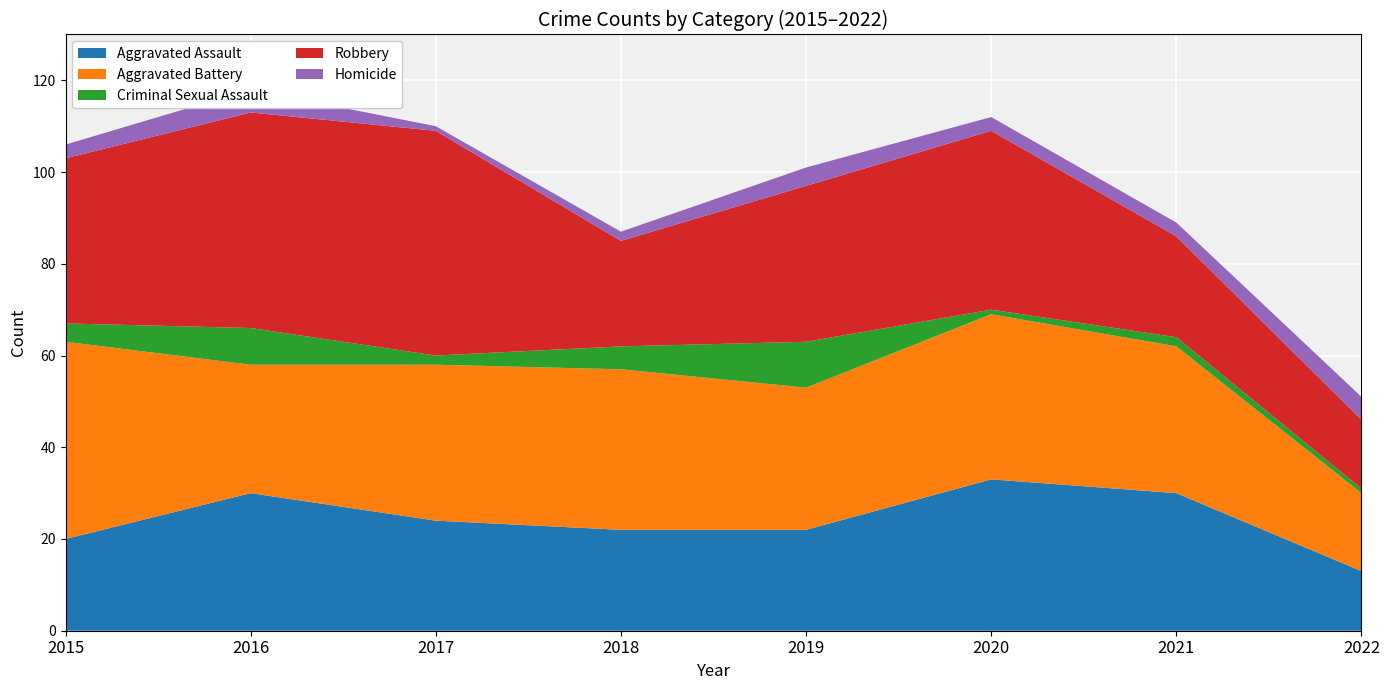

Reading left to right, extract all data points from this chart.

Aggravated Assault: 20	30	24	22	22	33	30	13
Aggravated Battery: 43	28	34	35	31	36	32	17
Criminal Sexual Assault: 4	8	2	5	10	1	2	1
Robbery: 36	47	49	23	34	39	22	15
Homicide: 3	5	1	2	4	3	3	5